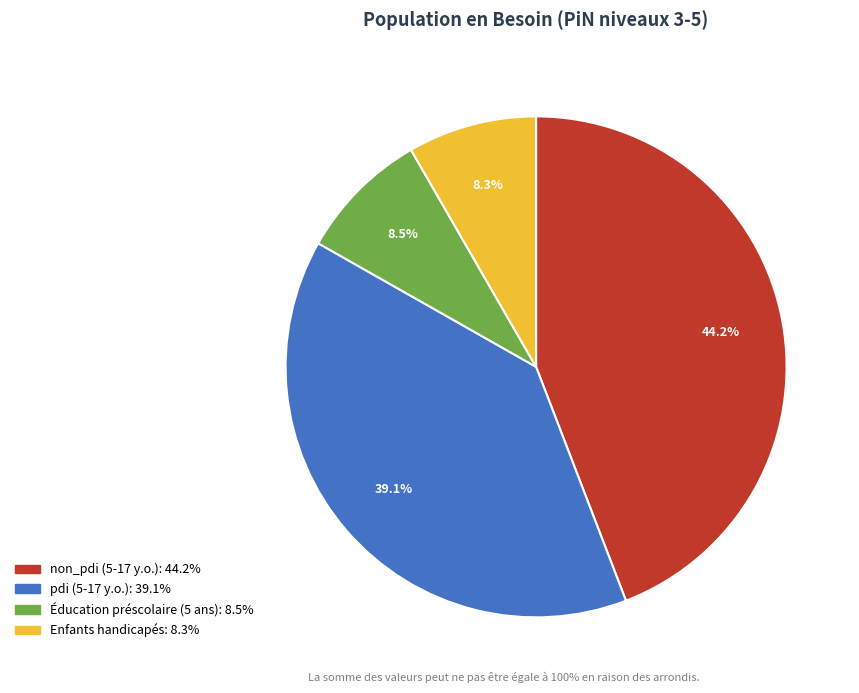

Is it true that Enfants handicapés is 8% of the pie?

True